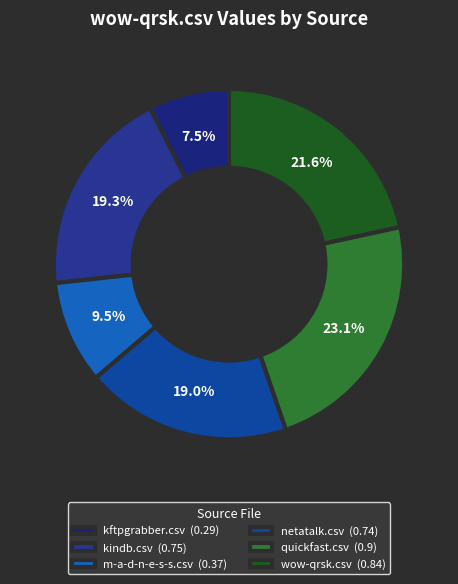

How many slices are in this pie chart?

6